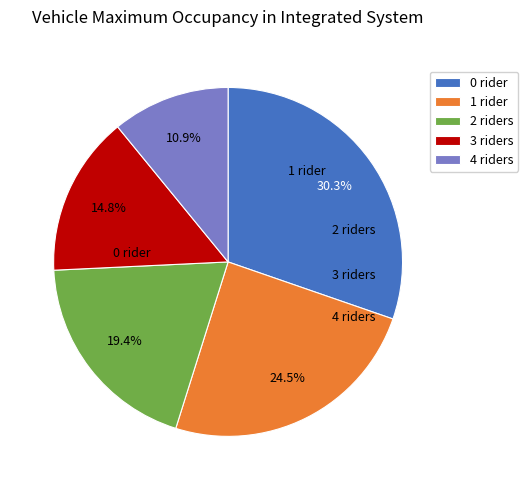

Count the number of slices in the pie.

5